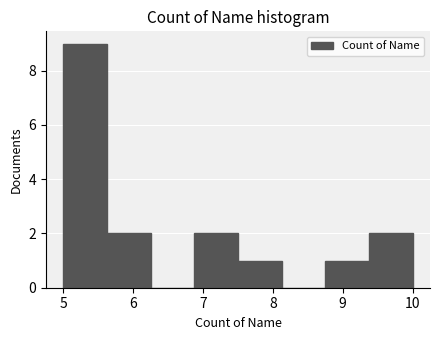

What is the height of the bar covering 5.6 to 6.3 on the x-axis? Neither the bar edges nor the heights are printed on the chart, so give them approximately, as read against the axes.

2